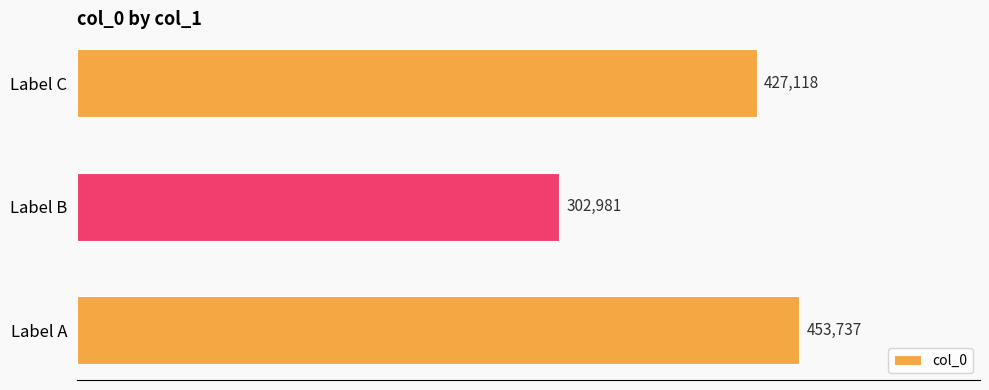

Count the values in the range 302981 to 453737.

3